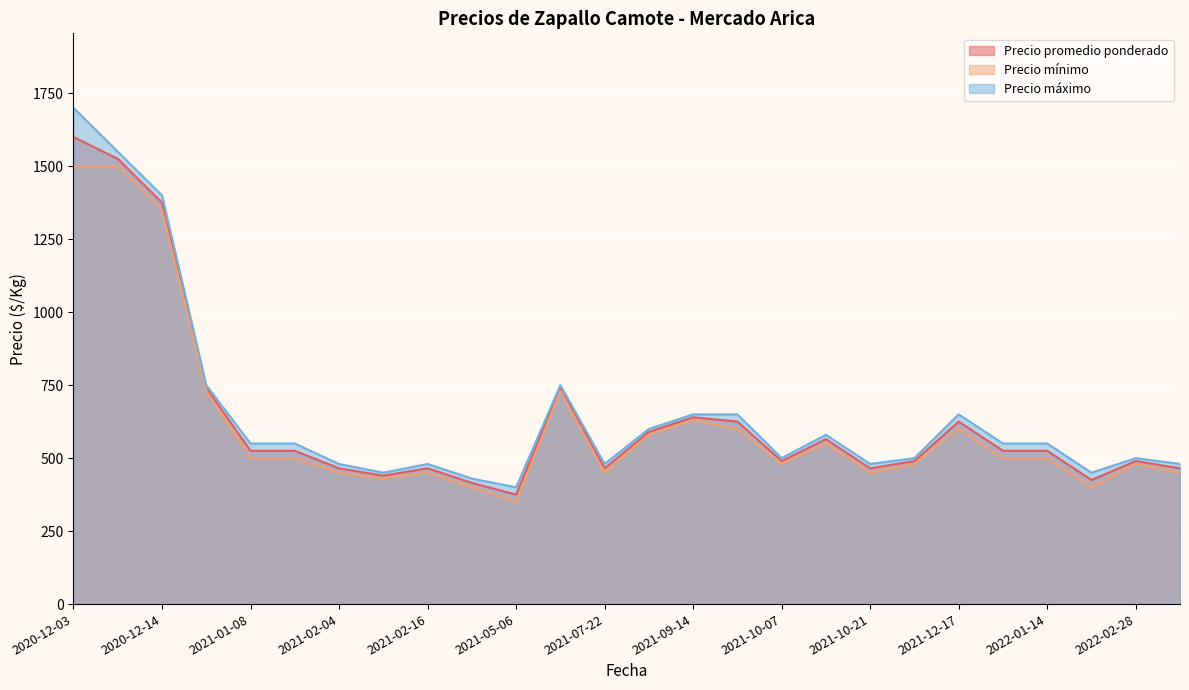

Which series changed the most between 2021-01-15 and 2022-02-09?

Precio promedio ponderado